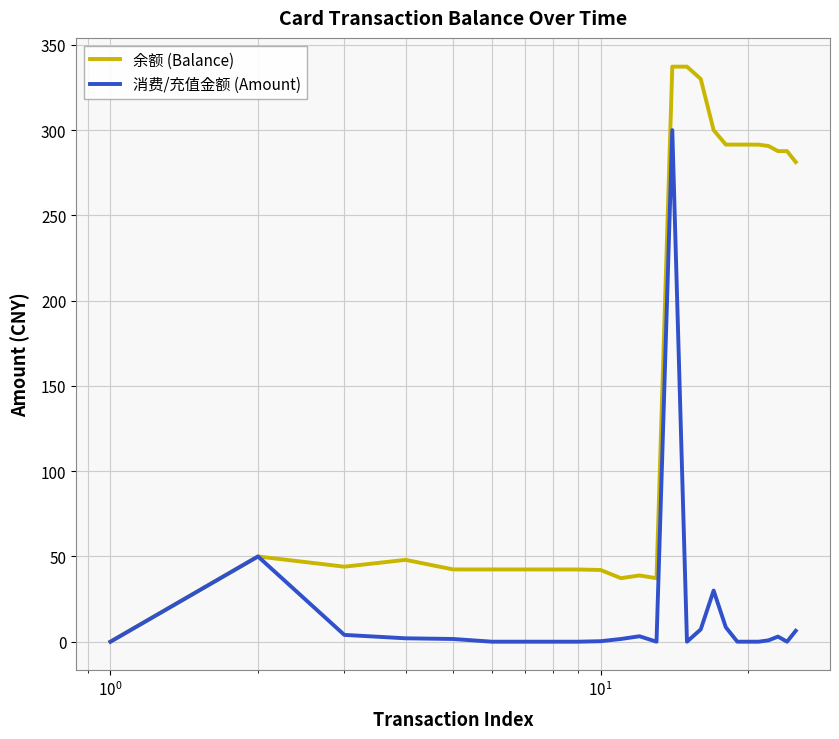

Which series has the largest total across all categories?

余额 (Balance)